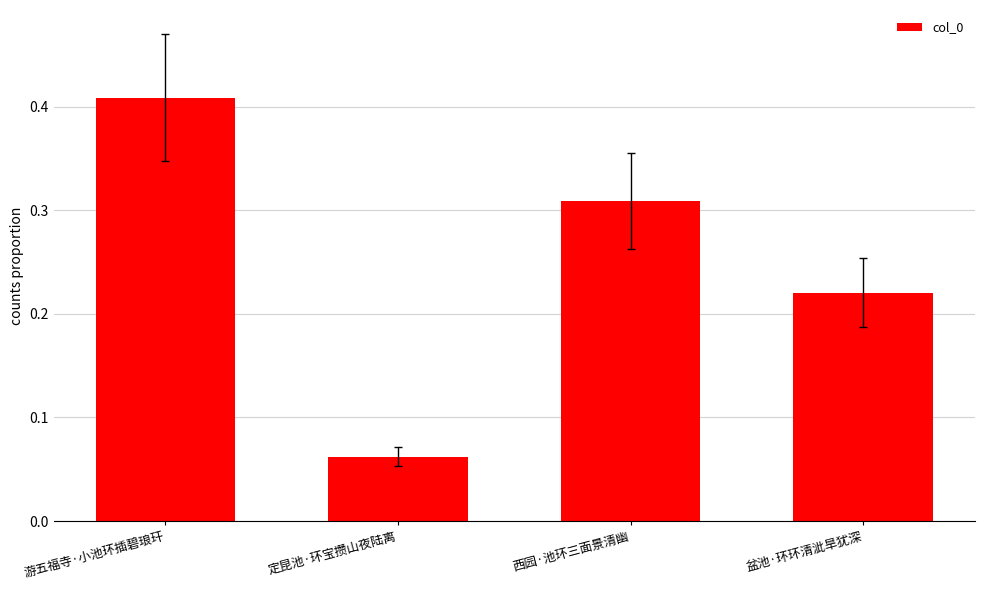

What is the sum of all values?

1.0